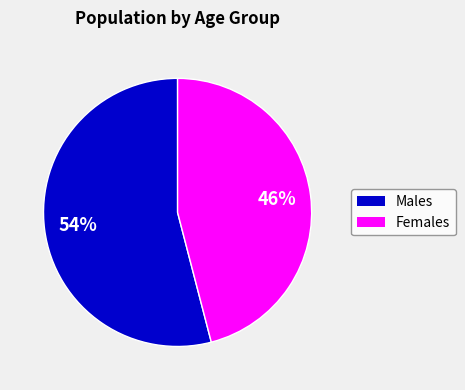

Is there any slice that represents more than half of the pie?

Yes